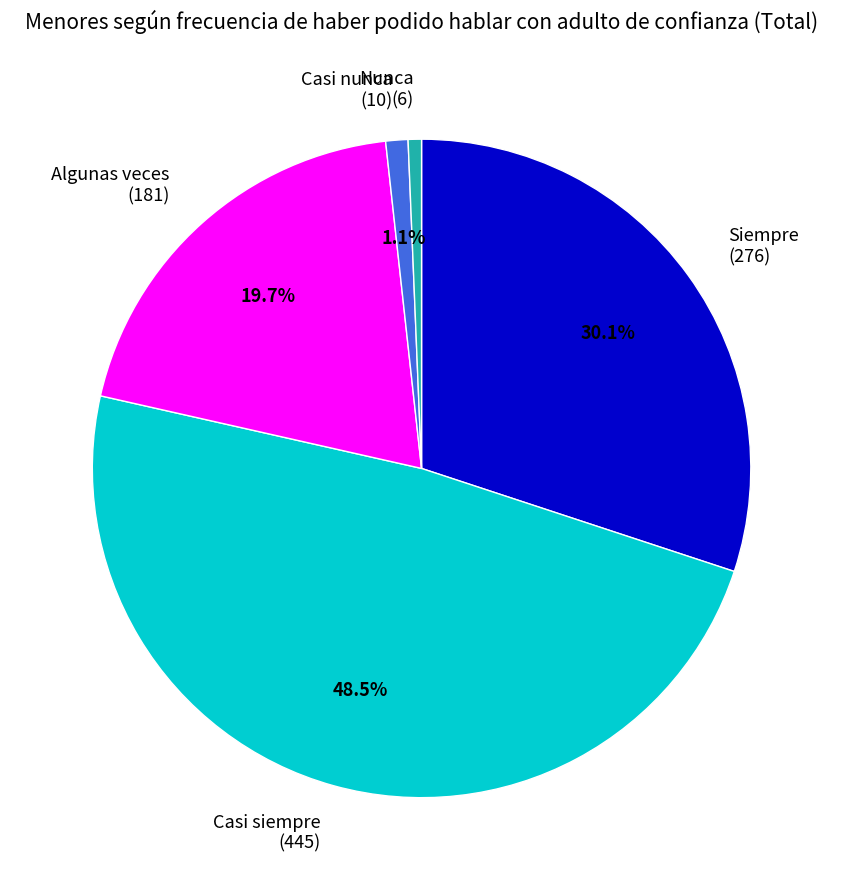

To the nearest percent, what percentage of the pie is Algunas veces?

20%